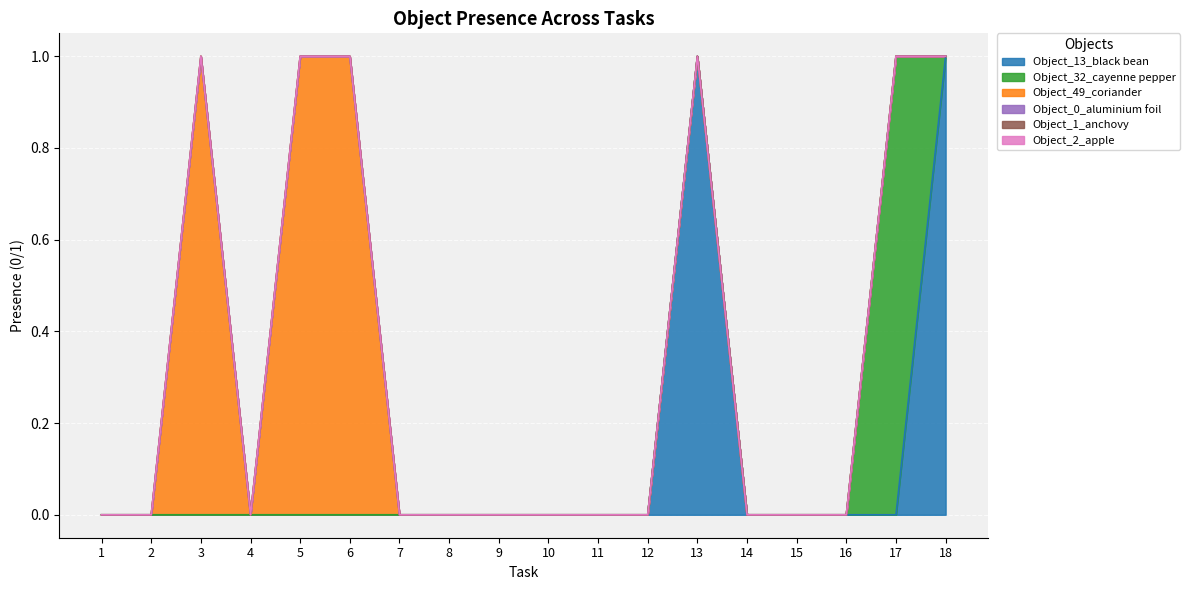

At which label does Object_2_apple reach its peak?

1